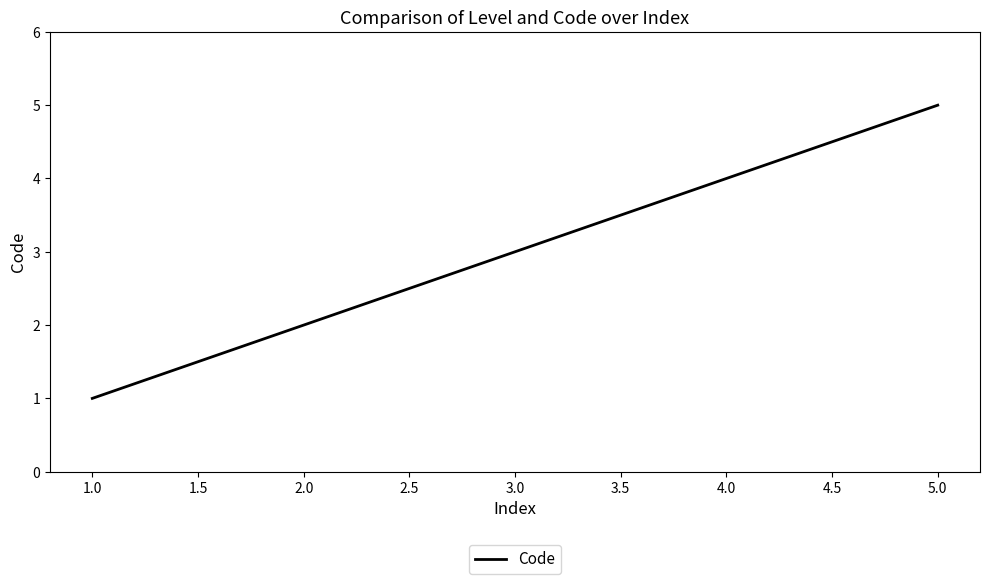

Approximately how many times larger is the value at 4.0 compared to 3.0?

1.3